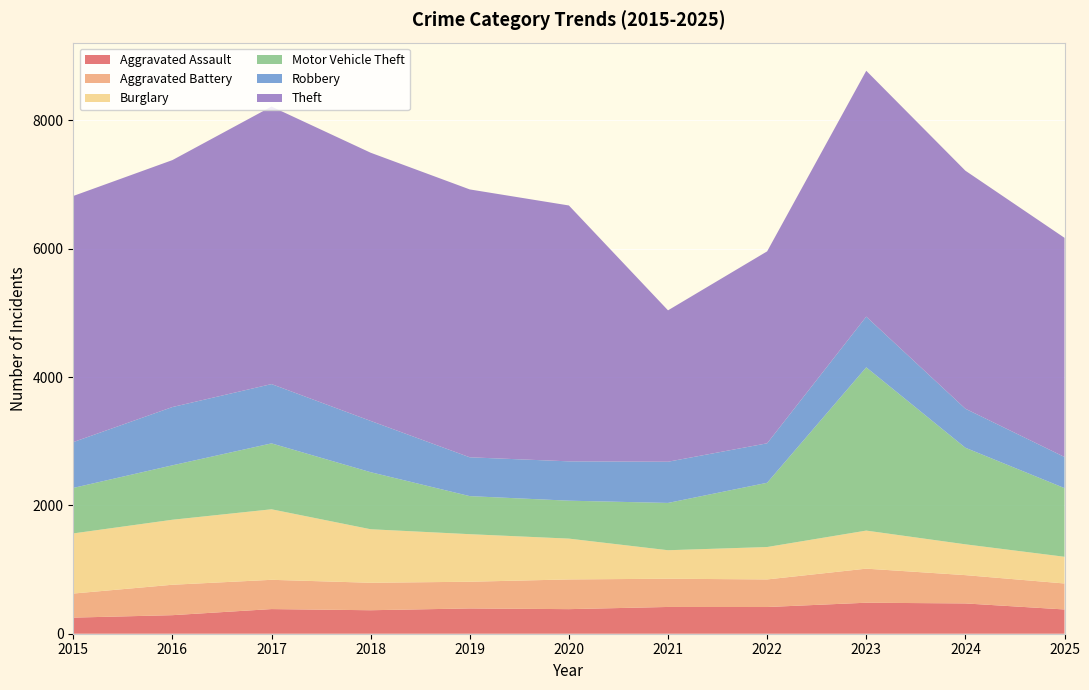

Reading left to right, extract all data points from this chart.

Aggravated Assault: 251	289	384	366	394	383	417	416	483	472	378
Aggravated Battery: 375	474	456	428	416	463	440	430	531	441	405
Burglary: 937	1013	1099	834	741	636	444	505	593	480	416
Motor Vehicle Theft: 709	848	1027	889	593	591	737	1001	2544	1505	1070
Robbery: 714	908	924	799	605	613	642	615	790	608	485
Theft: 3835	3848	4324	4179	4174	3987	2359	2991	3831	3709	3415